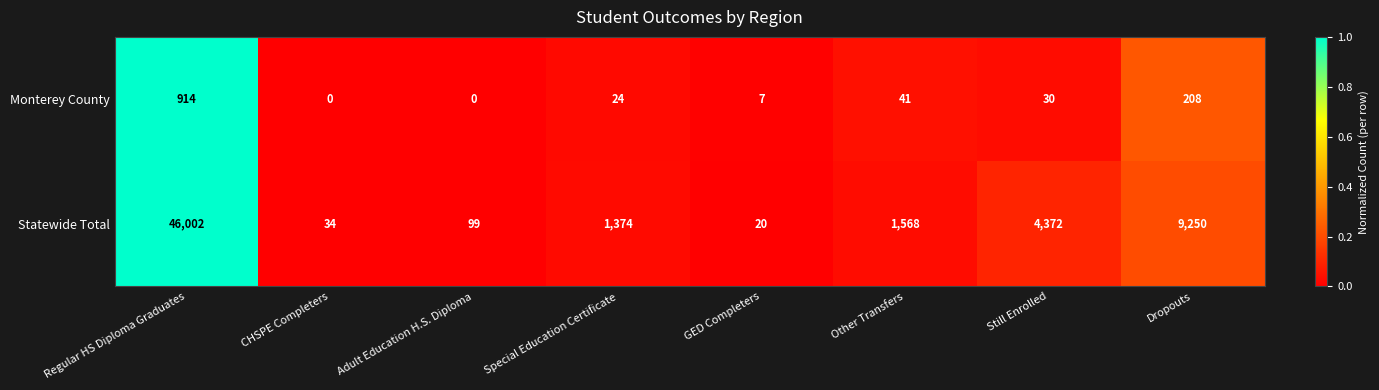

What is the sum of the Statewide Total values at Regular HS Diploma Graduates and Other Transfers?

47570